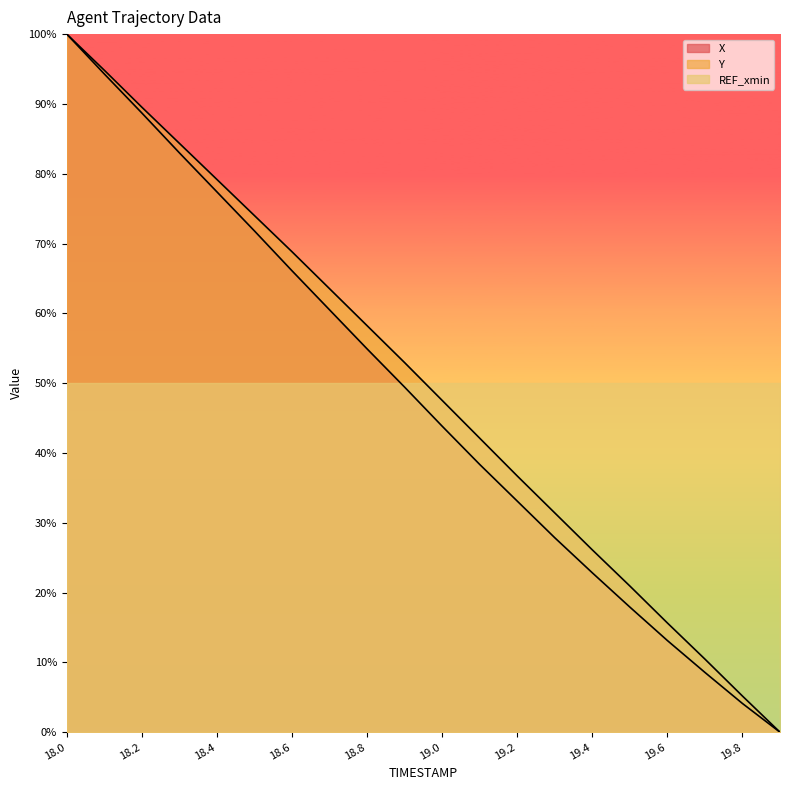

Rank the series at 18.5 from lowest to highest value.

X, Y